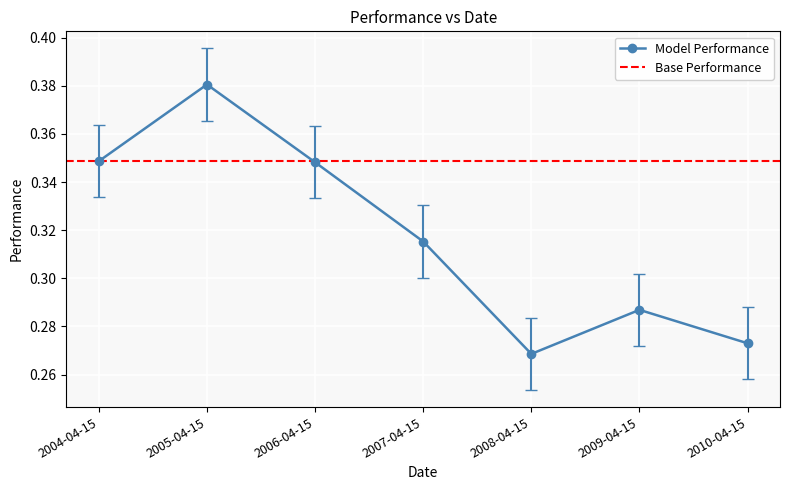

The value of Model Performance at 2009-04-15 is 0.4. True or false?

False